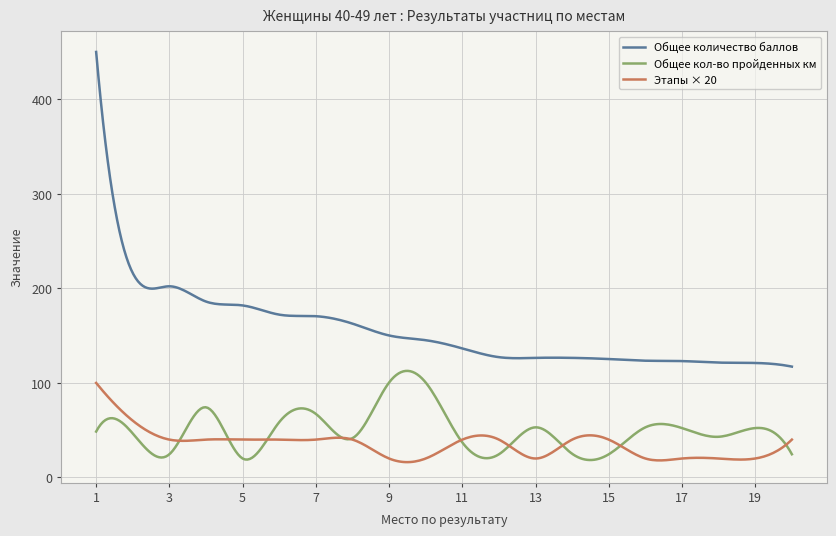

How many lines are shown in the chart?

3